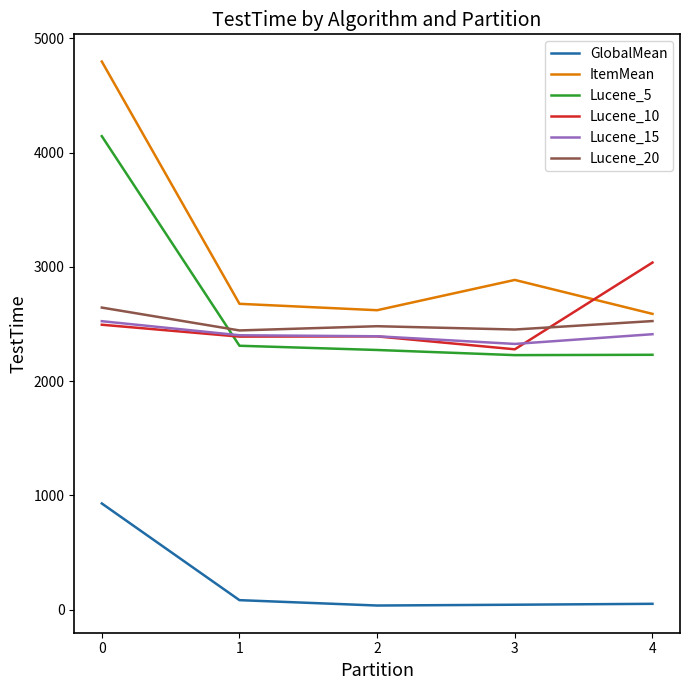

Which series changed the most between 0 and 1?

ItemMean